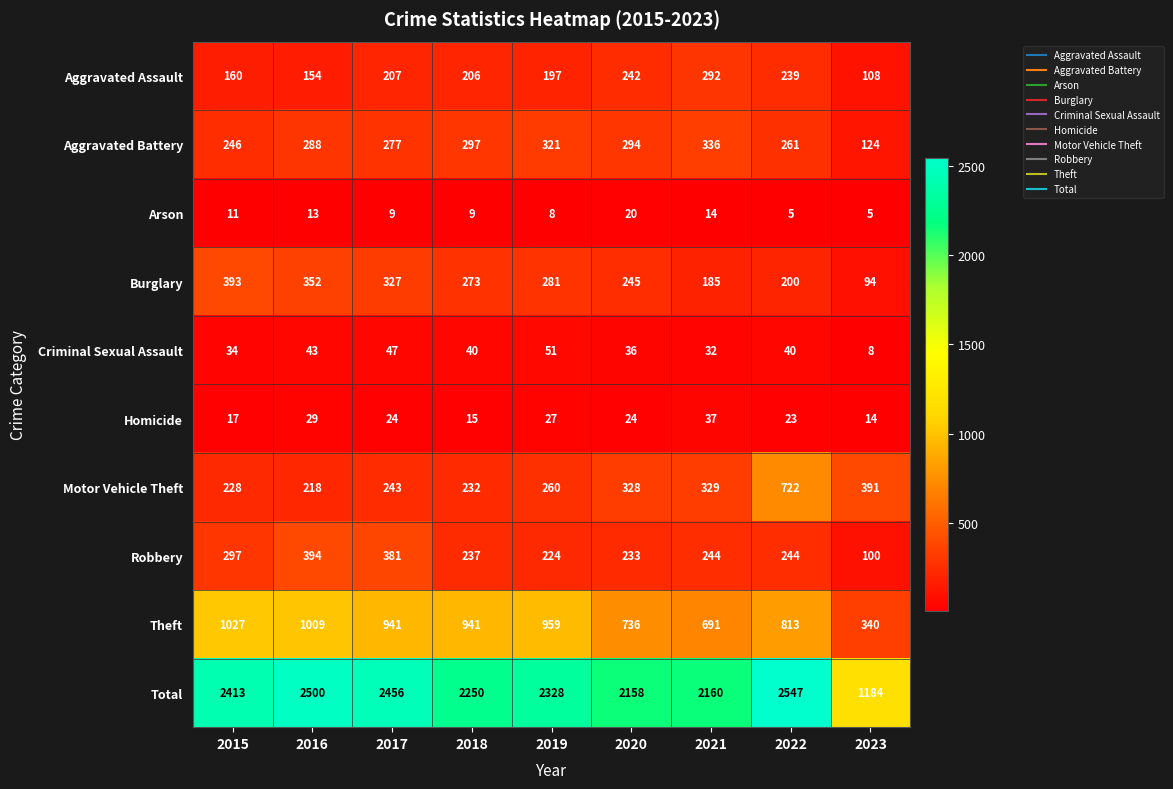

The value of Aggravated Battery at 2018 is 297. True or false?

True